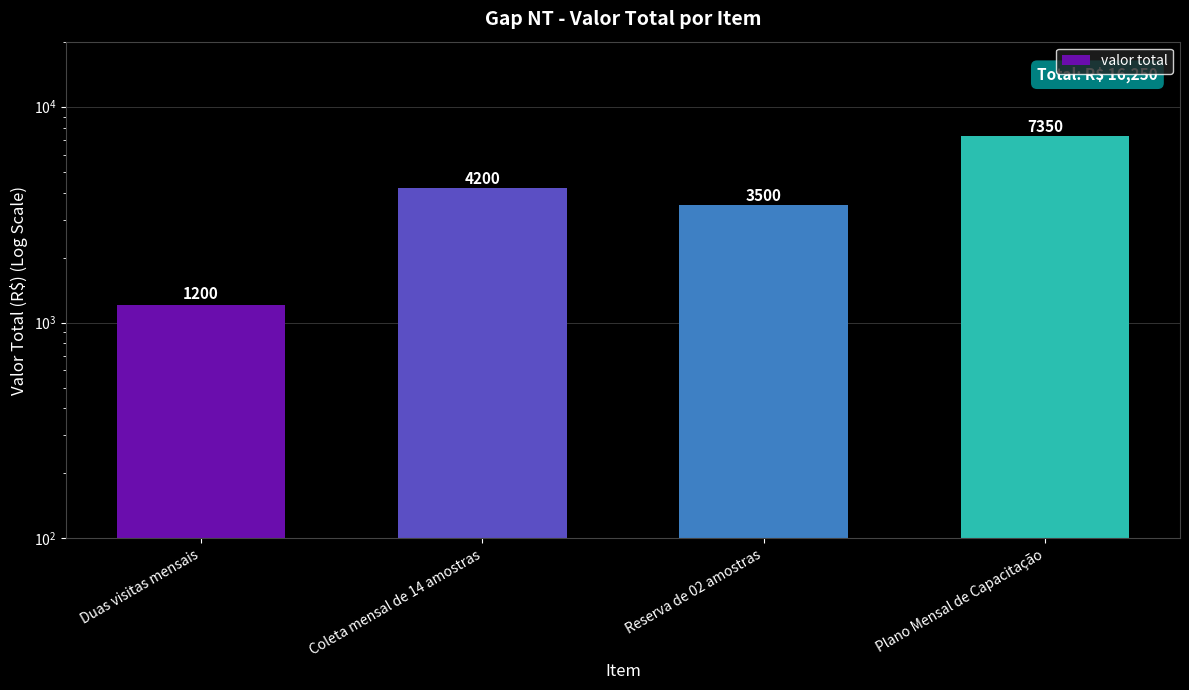

Rank the categories by value from lowest to highest.

Duas visitas mensais, Reserva de 02 amostras, Coleta mensal de 14 amostras, Plano Mensal de Capacitação